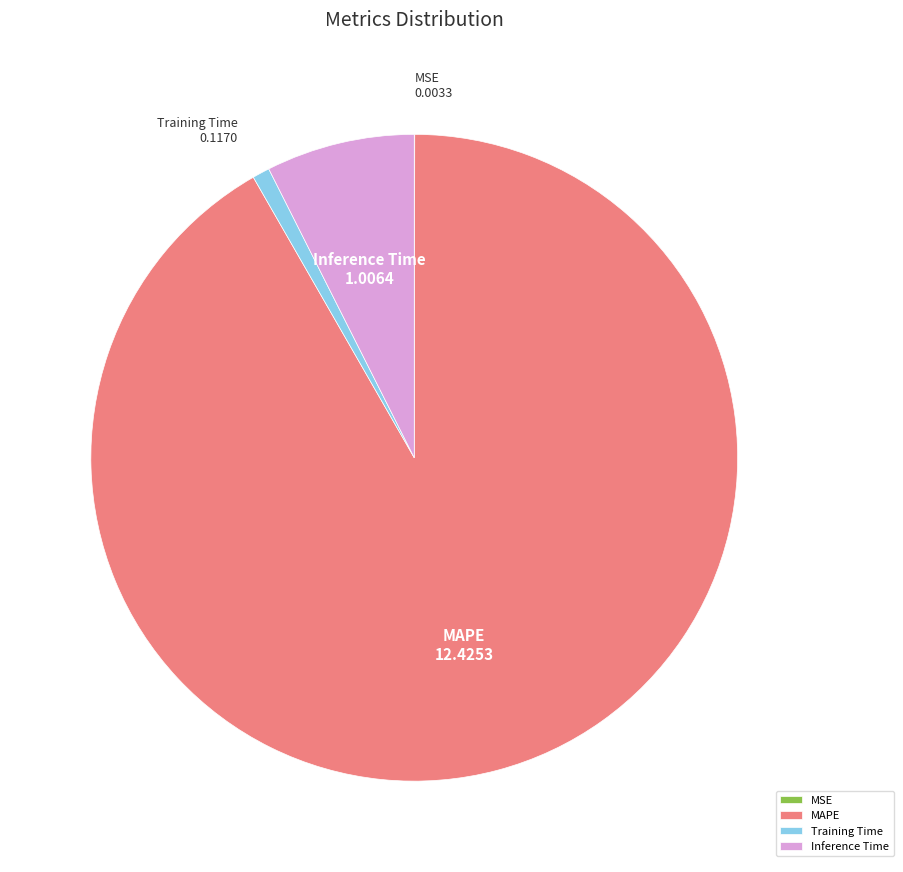

Approximately how many times larger is the value at MAPE compared to Inference Time?

12.3